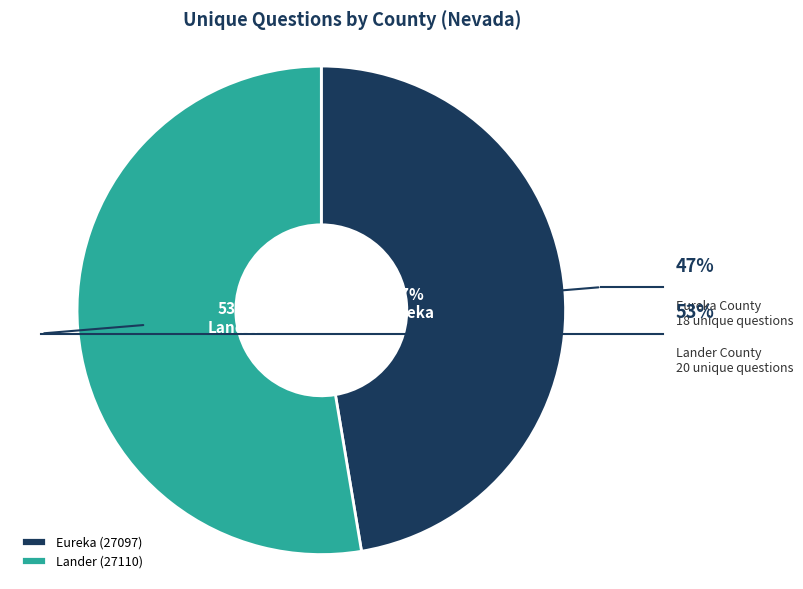

To the nearest percent, what is the combined percentage of Lander (27110) and Eureka (27097)?

100%